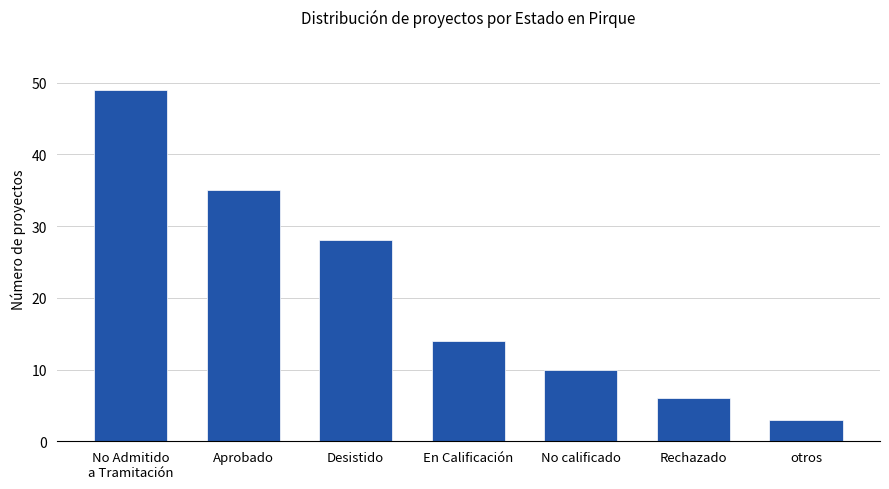

Reading left to right, list all the values displayed in this chart.

49	35	28	14	10	6	3